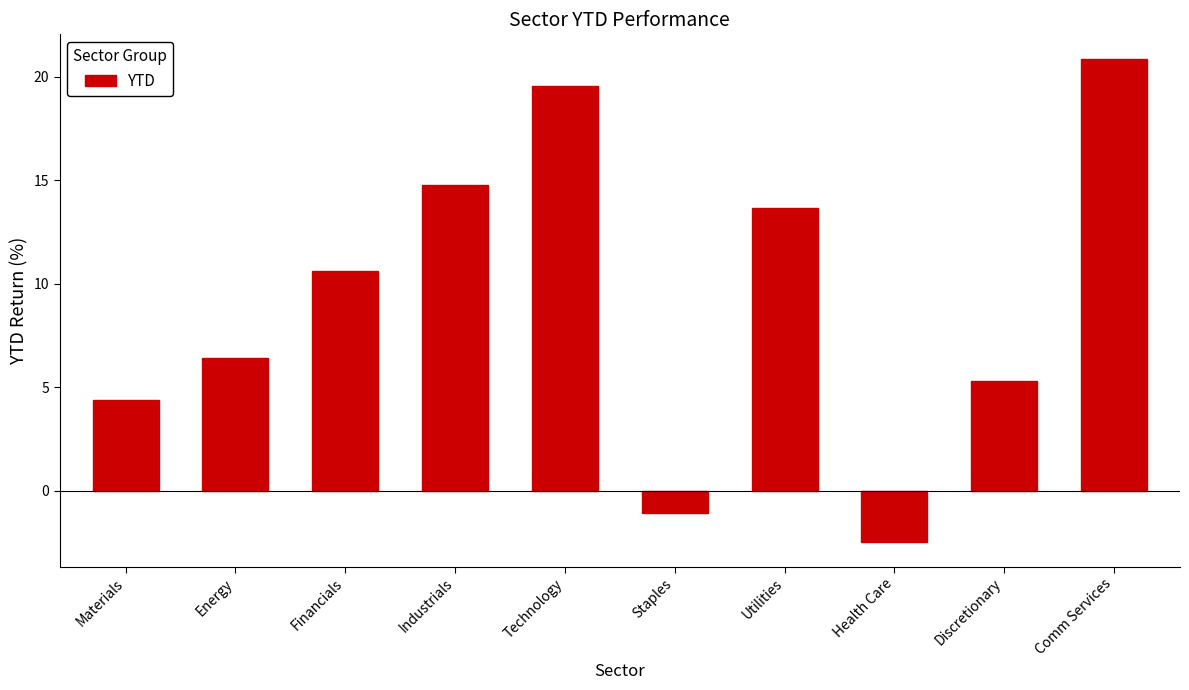

What is the difference between the second highest and minimum values?

22.1